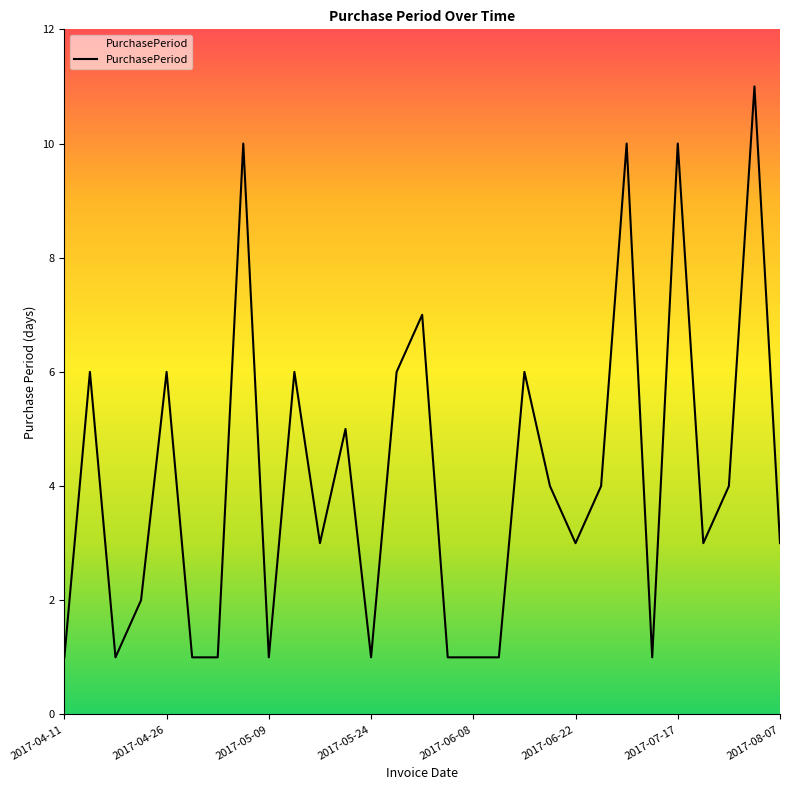

What is the maximum value shown in the chart?

11